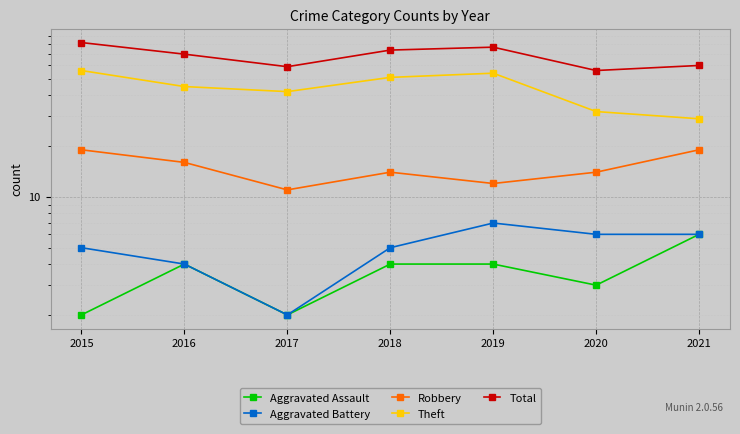

What is the difference between the maximum and minimum values in the Robbery series?

8